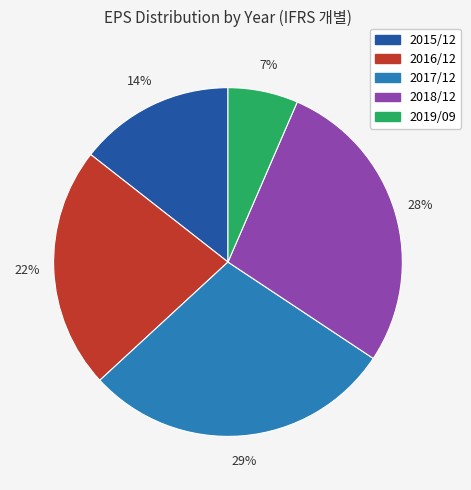

Combined, do 2019/09 and 2017/12 account for over 50%?

No